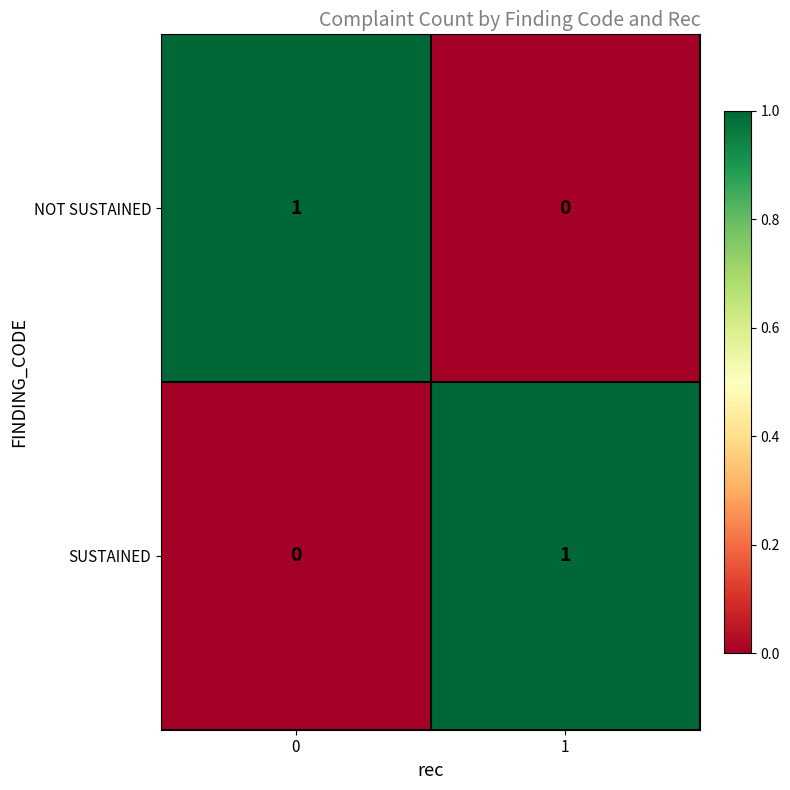

Rank the series at 1 from lowest to highest value.

NOT SUSTAINED, SUSTAINED